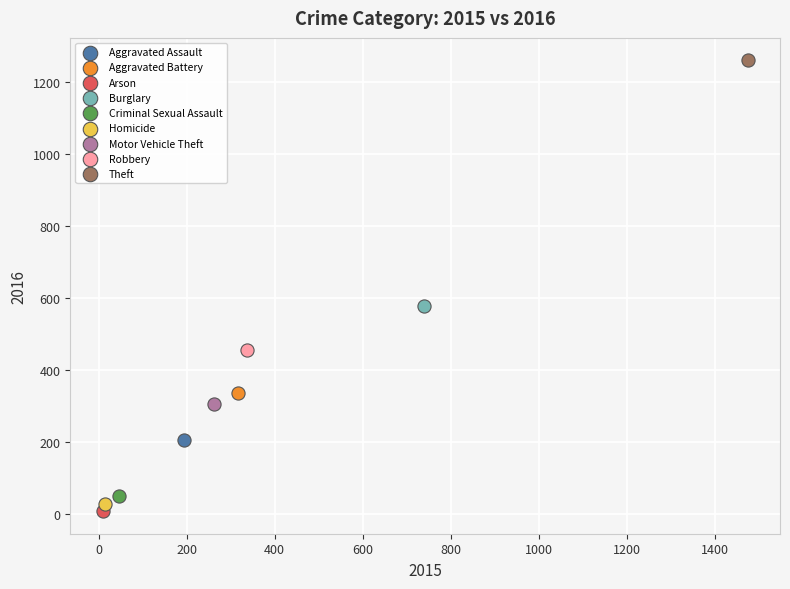

What are all the series names shown in the legend?

Aggravated Assault, Aggravated Battery, Arson, Burglary, Criminal Sexual Assault, Homicide, Motor Vehicle Theft, Robbery, Theft